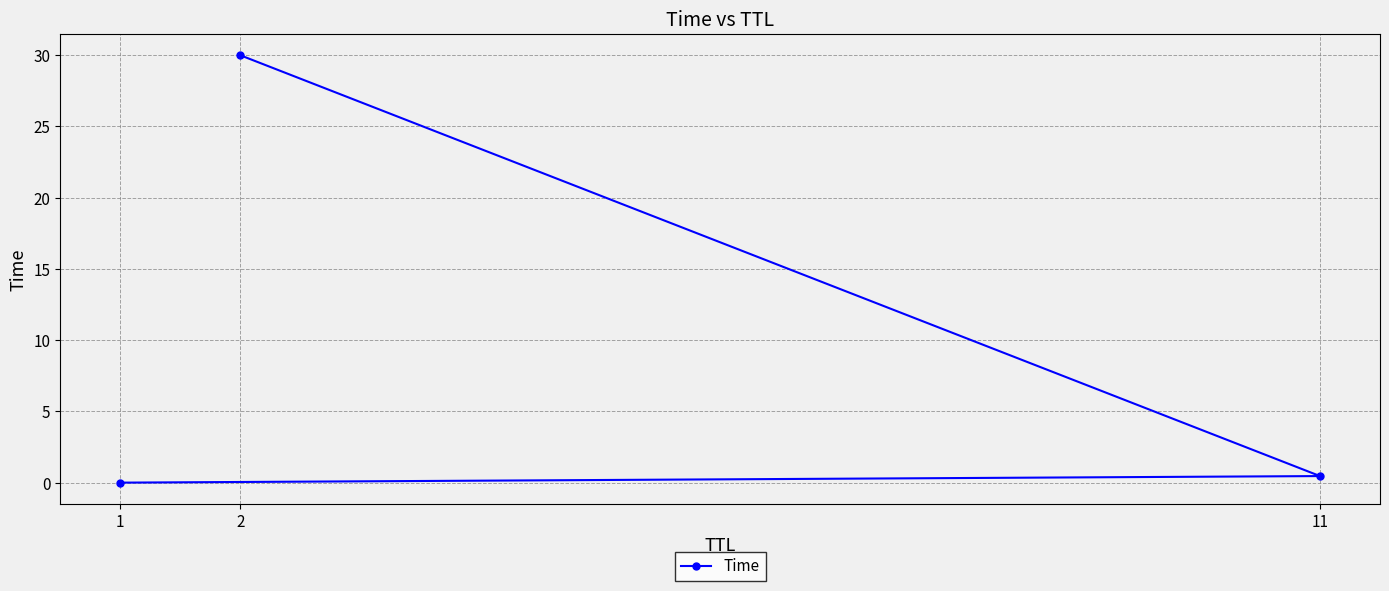

Is it true that the value at 1 is 0.0?

True